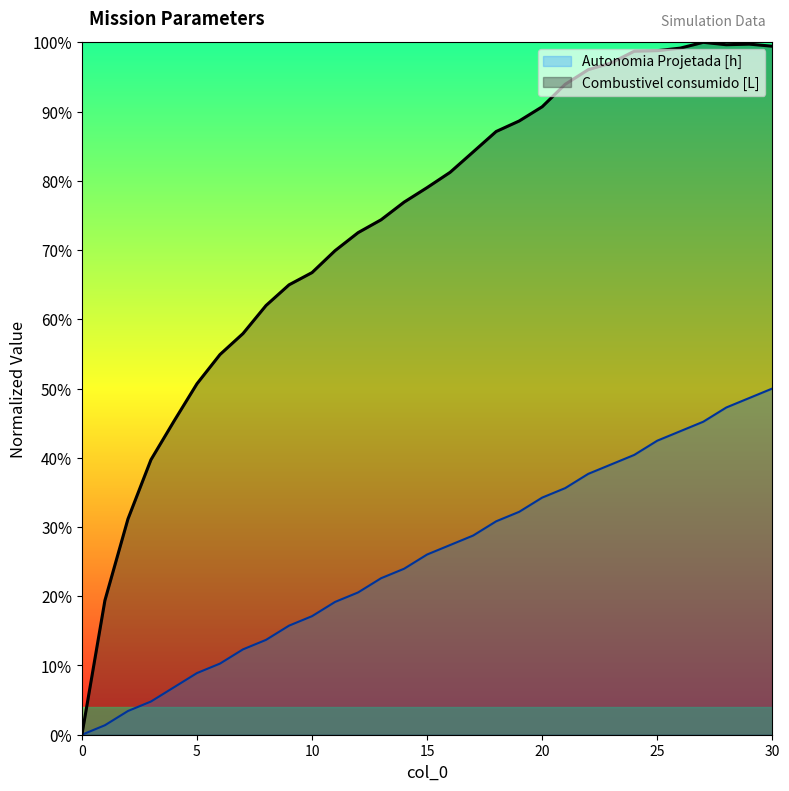

Reading left to right, list all the values displayed in this chart.

Autonomia Projetada [h]: 0.0	0.0	0.0	0.0	0.1	0.1	0.1	0.1	0.1	0.2	0.2	0.2	0.2	0.2	0.2	0.3	0.3	0.3	0.3	0.3	0.3	0.4	0.4	0.4	0.4	0.4	0.4	0.5	0.5	0.5	0.5
Combustivel consumido [L]: 0.0	0.2	0.3	0.4	0.5	0.5	0.5	0.6	0.6	0.6	0.7	0.7	0.7	0.7	0.8	0.8	0.8	0.8	0.9	0.9	0.9	0.9	1.0	1.0	1.0	1.0	1.0	1.0	1.0	1.0	1.0